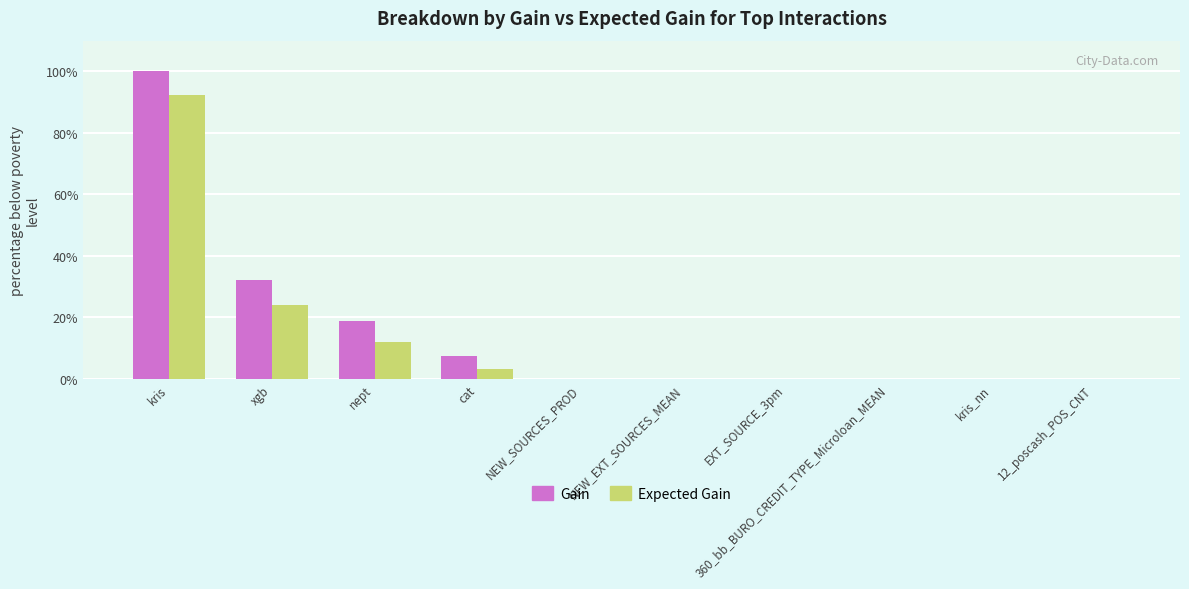

The Gain series shows 2.6 at cat. True or false?

False